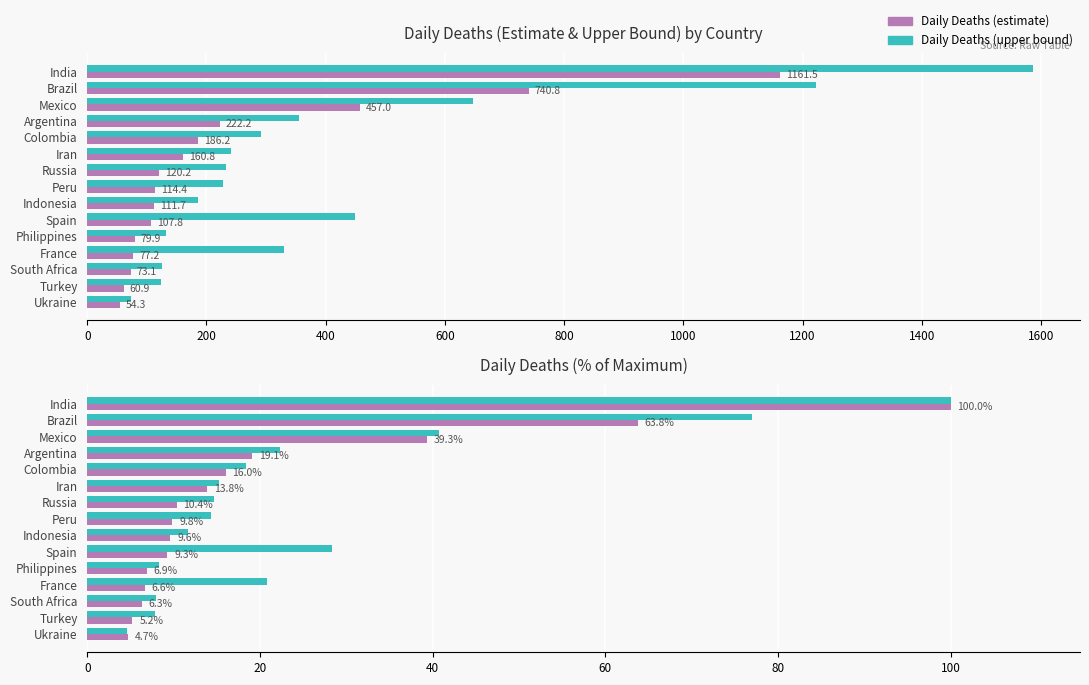

List the series in order of their peak value, lowest first.

daily_deaths, daily_deaths_upper